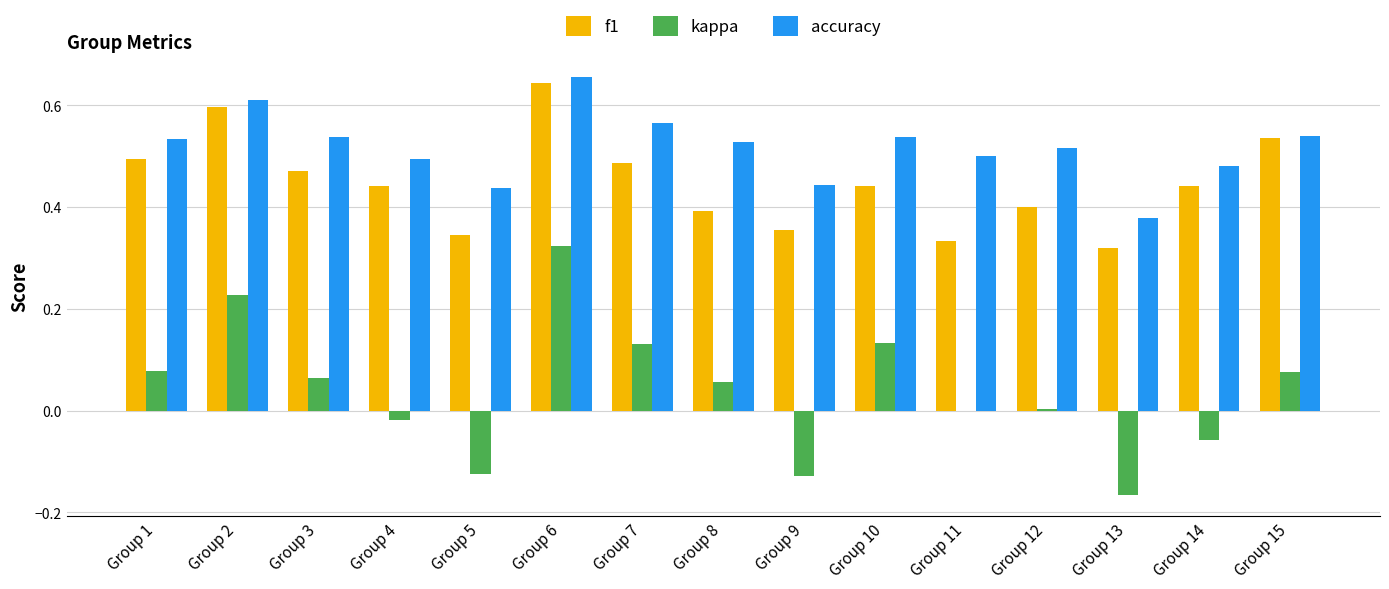

What is the total value across all series at Group 8?

1.0